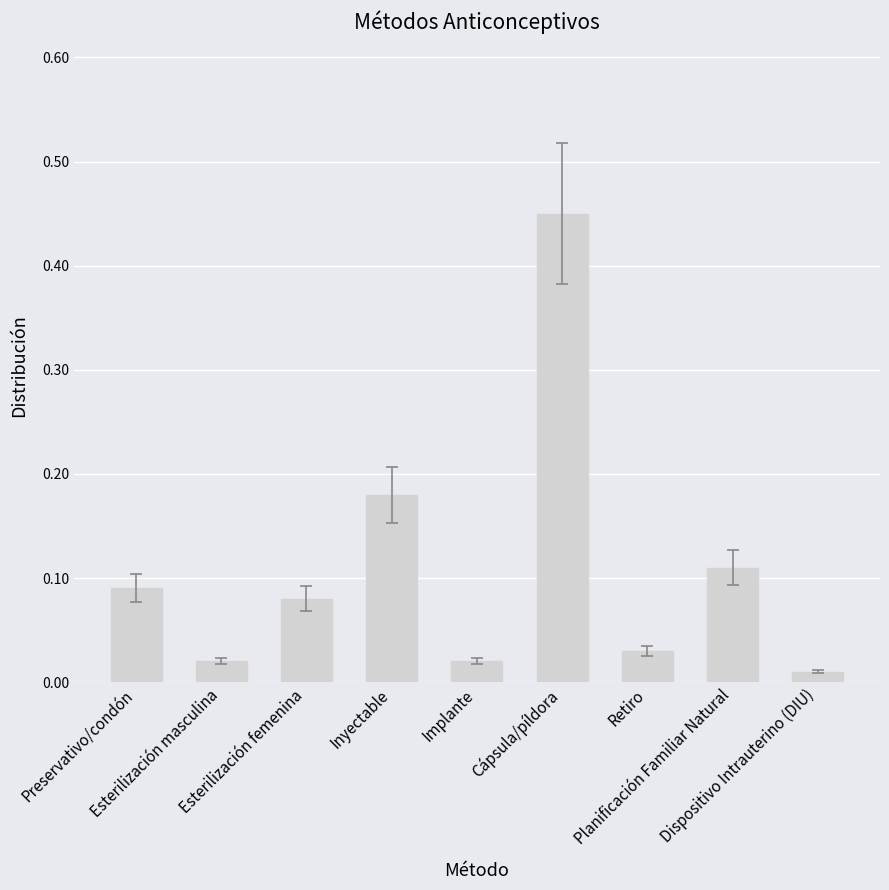

What position from the right is Esterilización masculina?

8